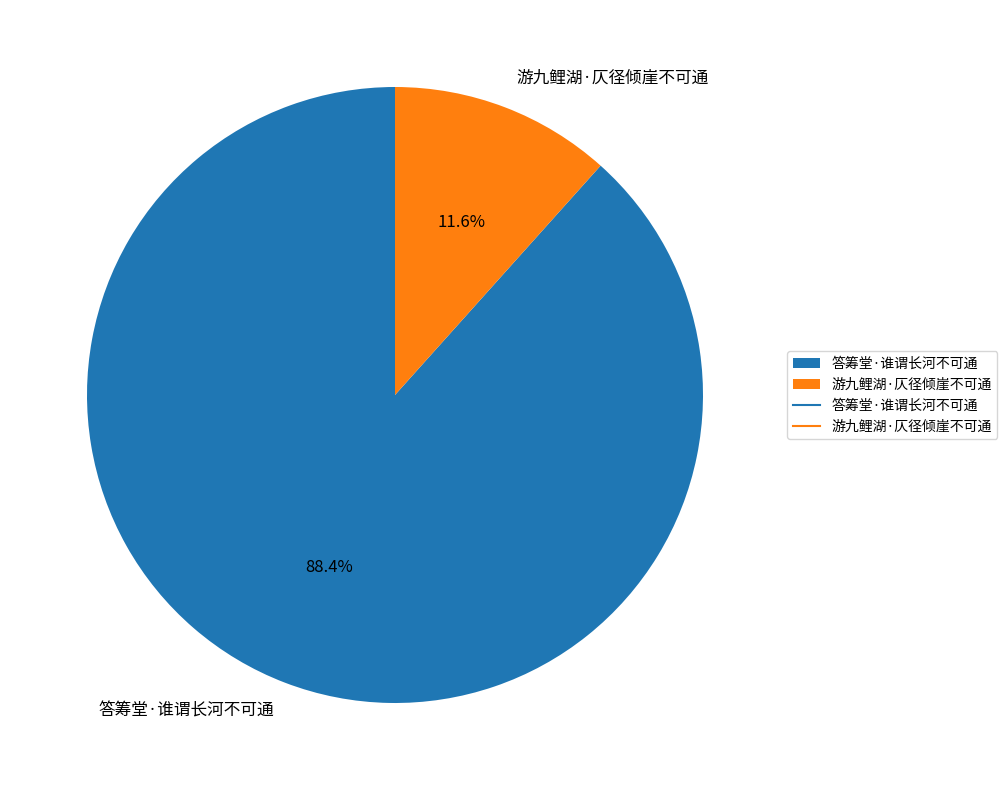

Which slice represents more than half of the pie?

答筹堂·谁谓长河不可通